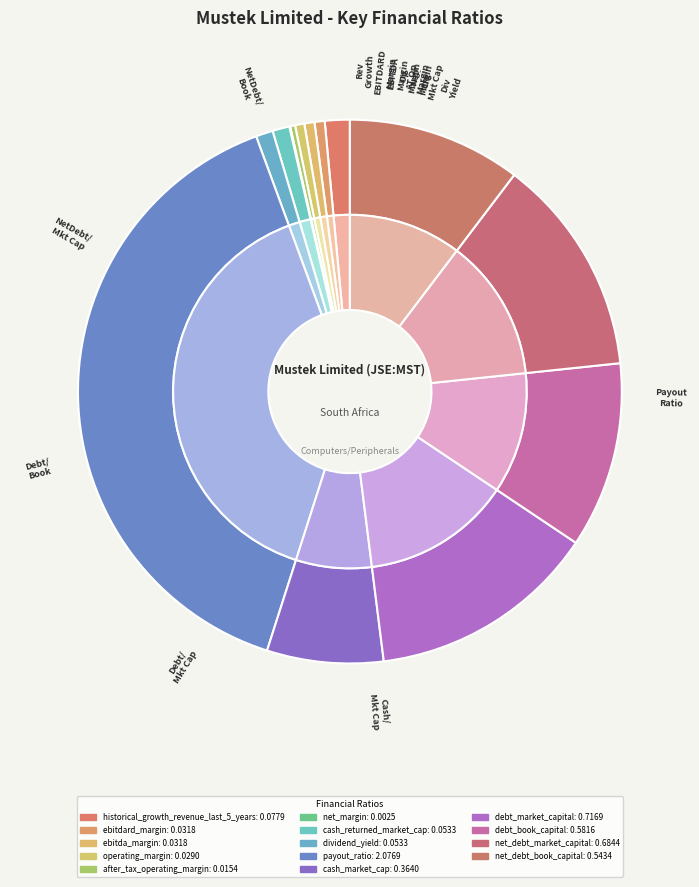

To the nearest percent, what is the combined percentage of historical_growth_revenue_last_5_years and net_margin?

2%